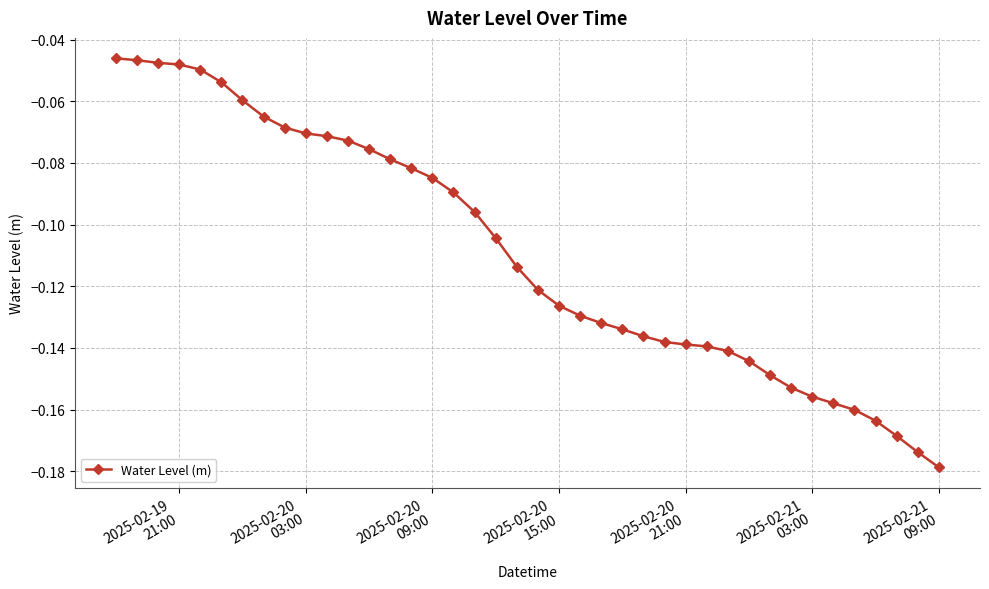

What is the sum of all values?

-4.4